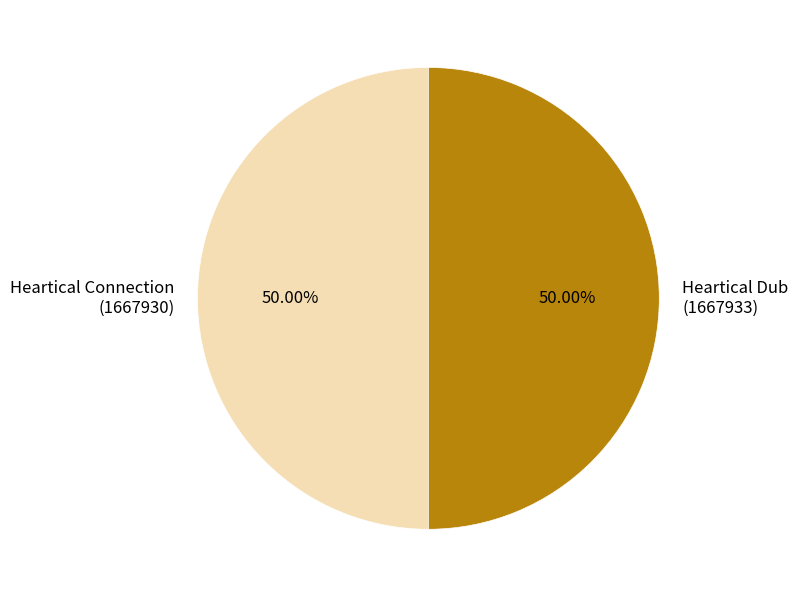

What is the ratio of the value at Heartical Dub to the value at Heartical Connection?

1.0